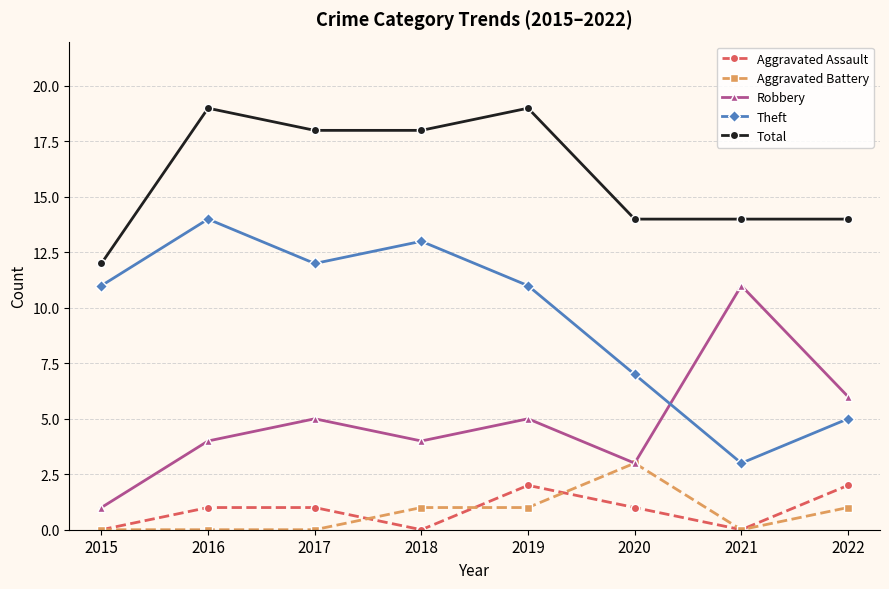

Which series has the largest total across all categories?

Total